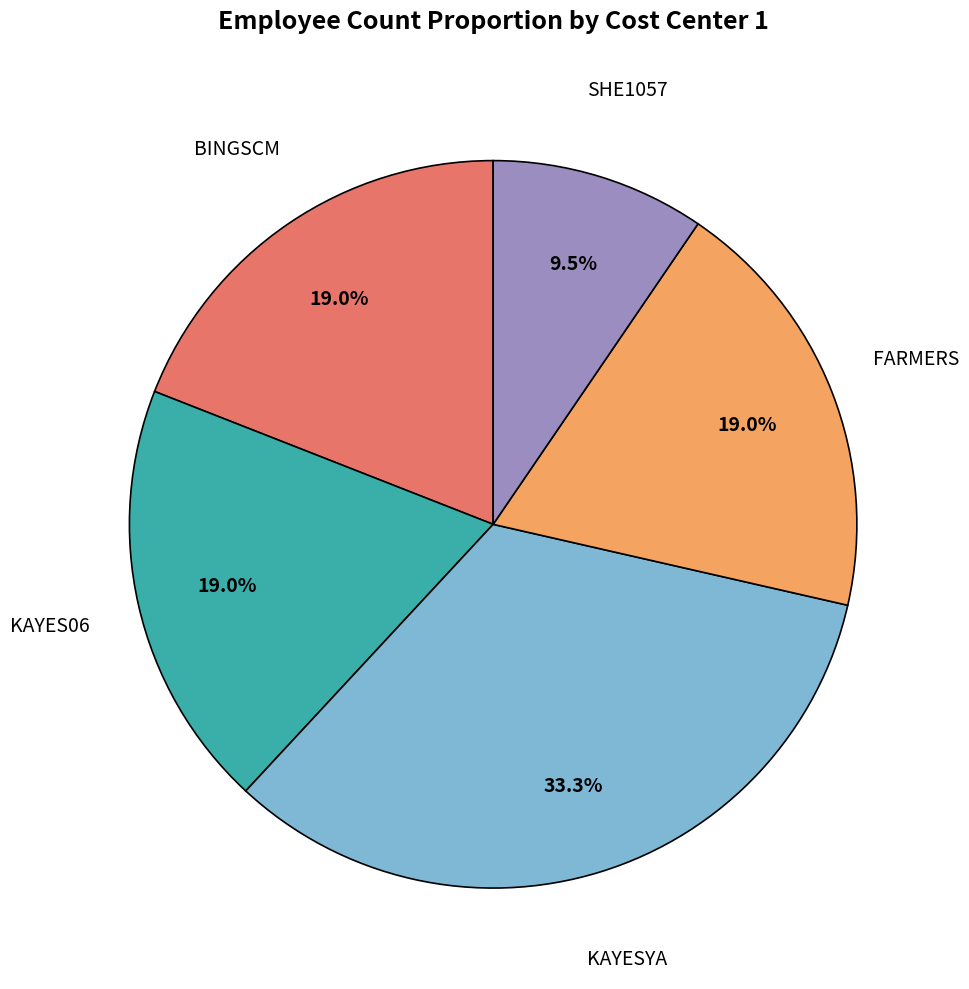

To the nearest percent, what is the difference between the largest and smallest slice percentages?

24%